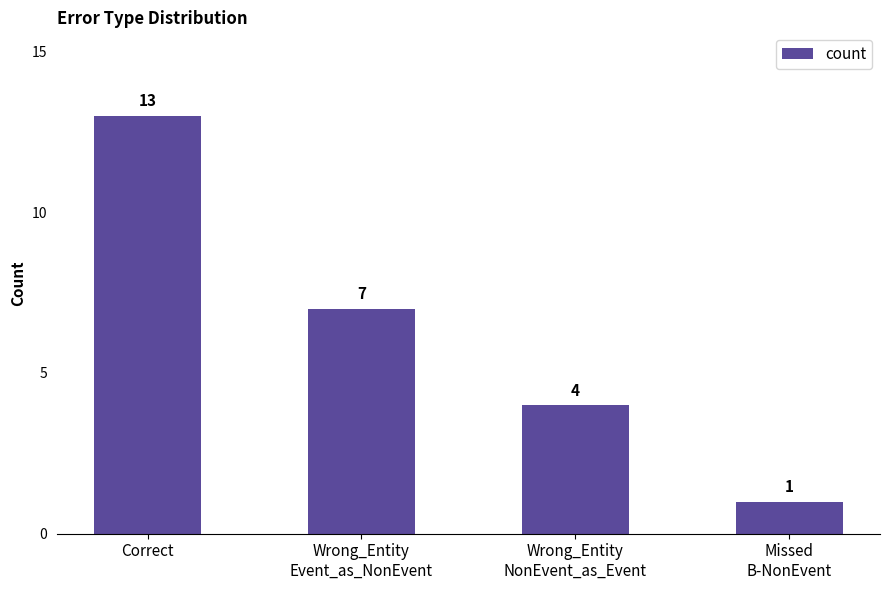

What is the difference between the values at Missed
B-NonEvent and Wrong_Entity
NonEvent_as_Event?

3